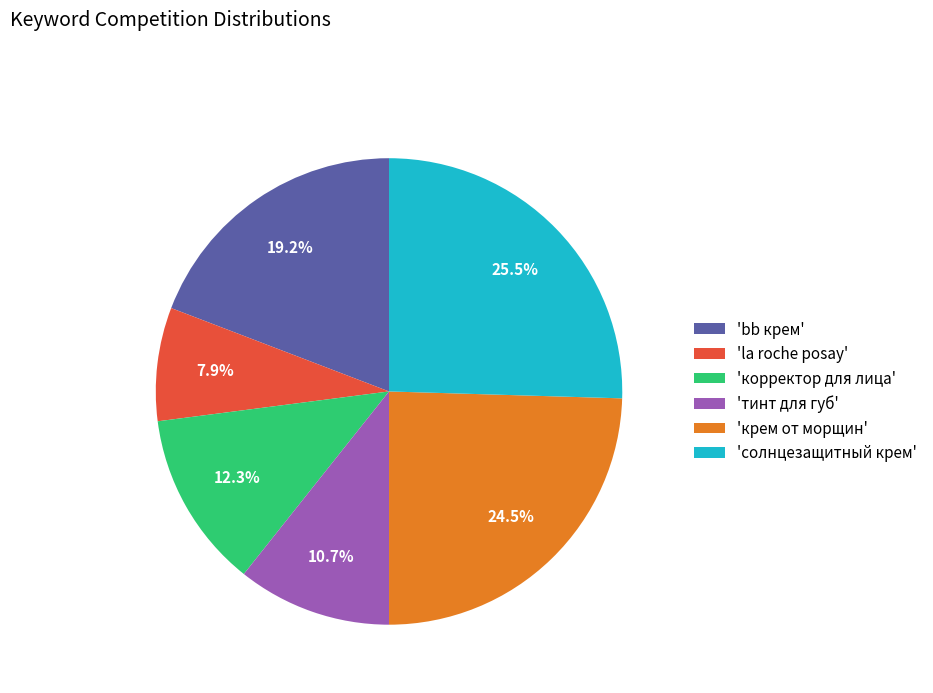

How many segments does this pie chart have?

6